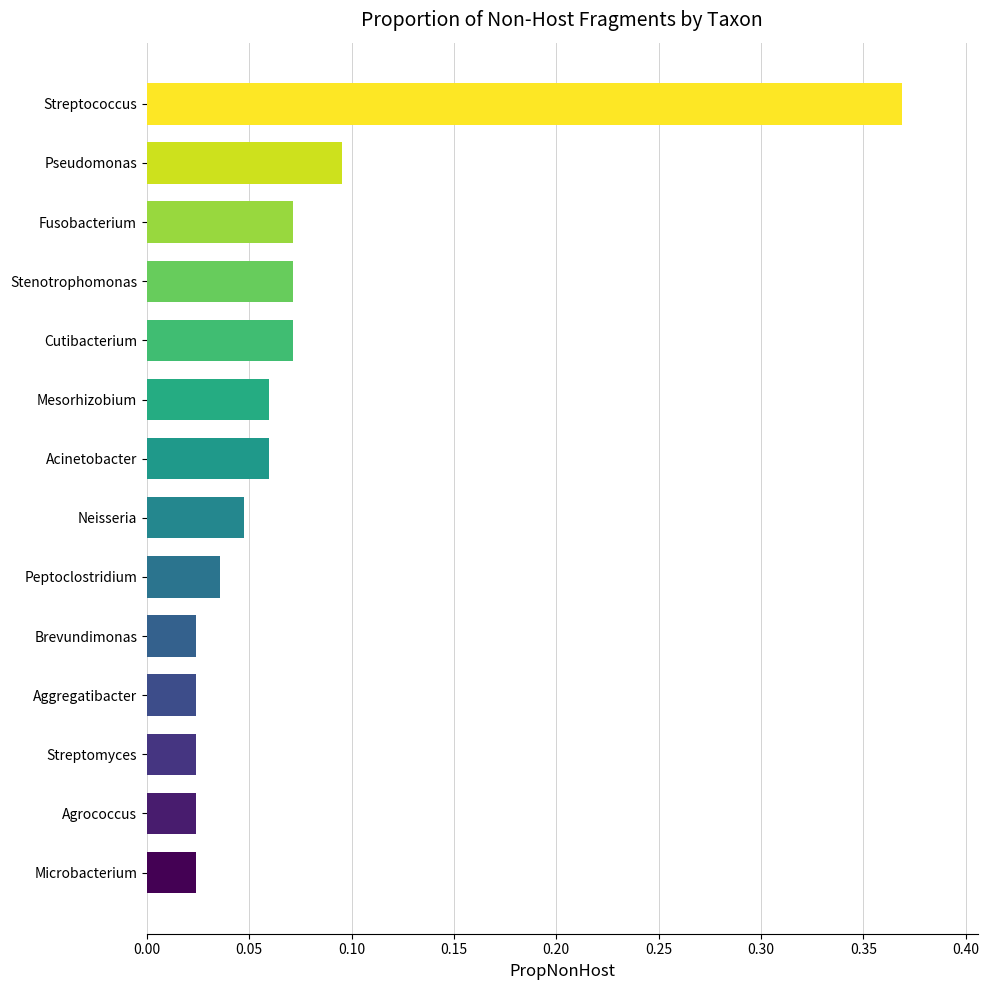

Between Stenotrophomonas and Agrococcus, which is larger?

Stenotrophomonas